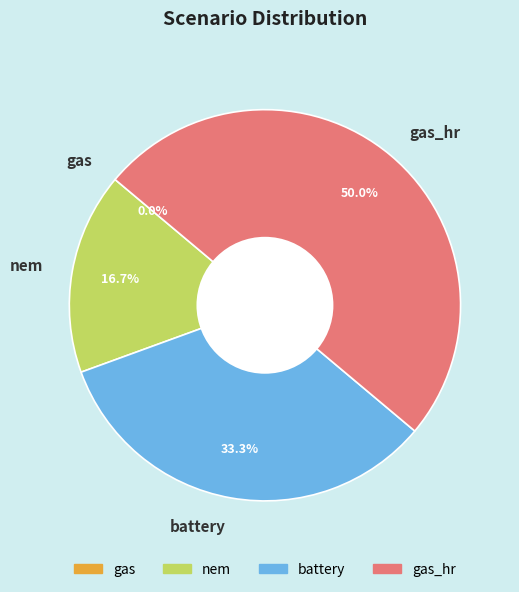

Is nem the majority of the pie?

No